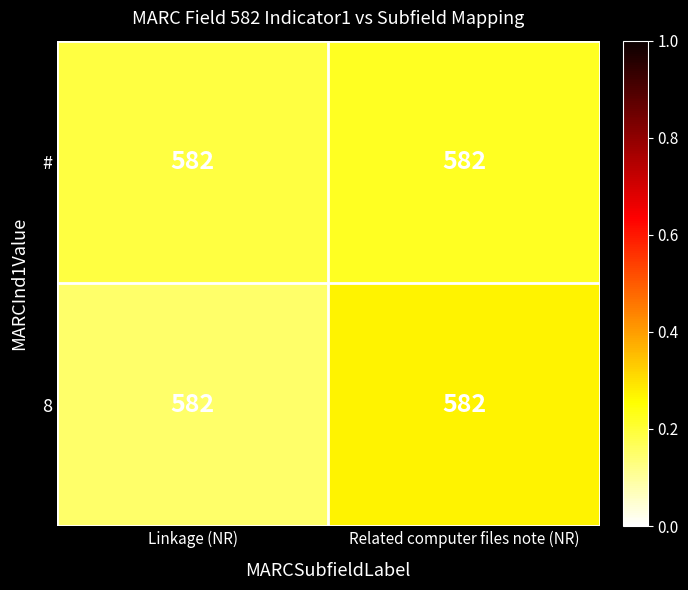

What is the smallest value displayed?

0.1